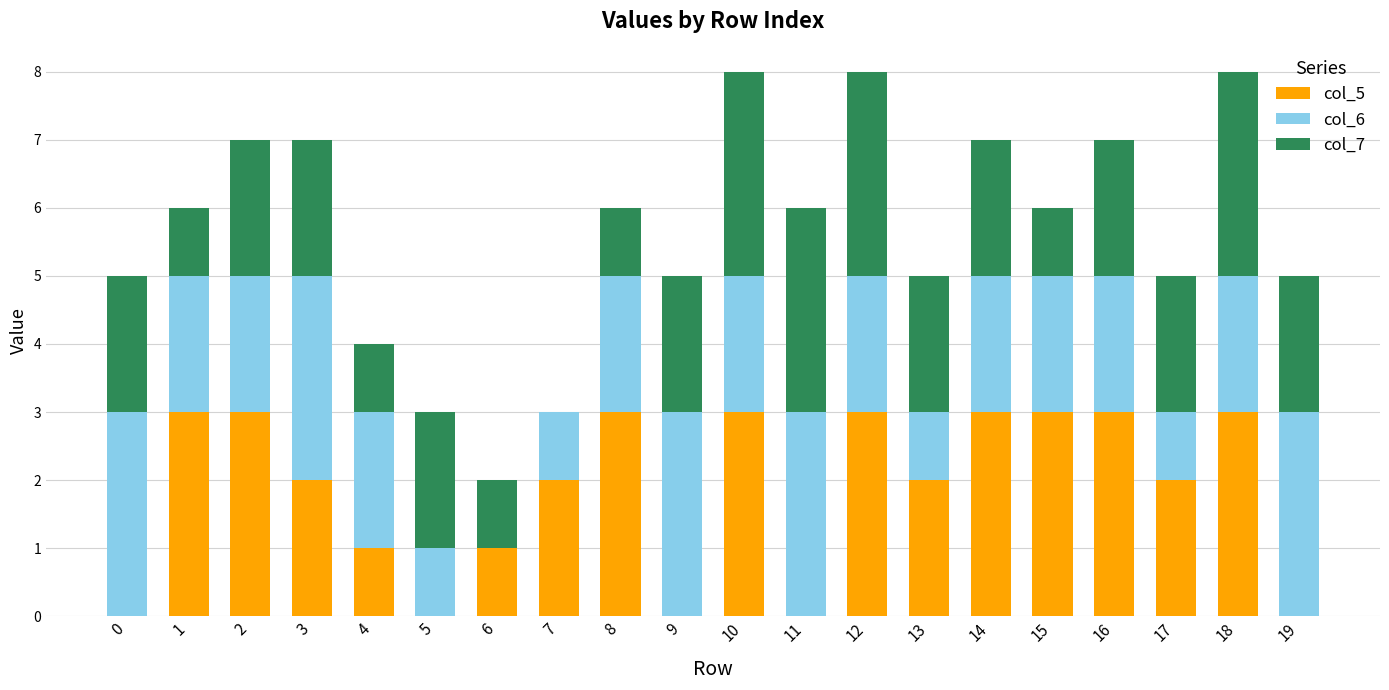

The value of col_5 at 2 is 3. True or false?

True